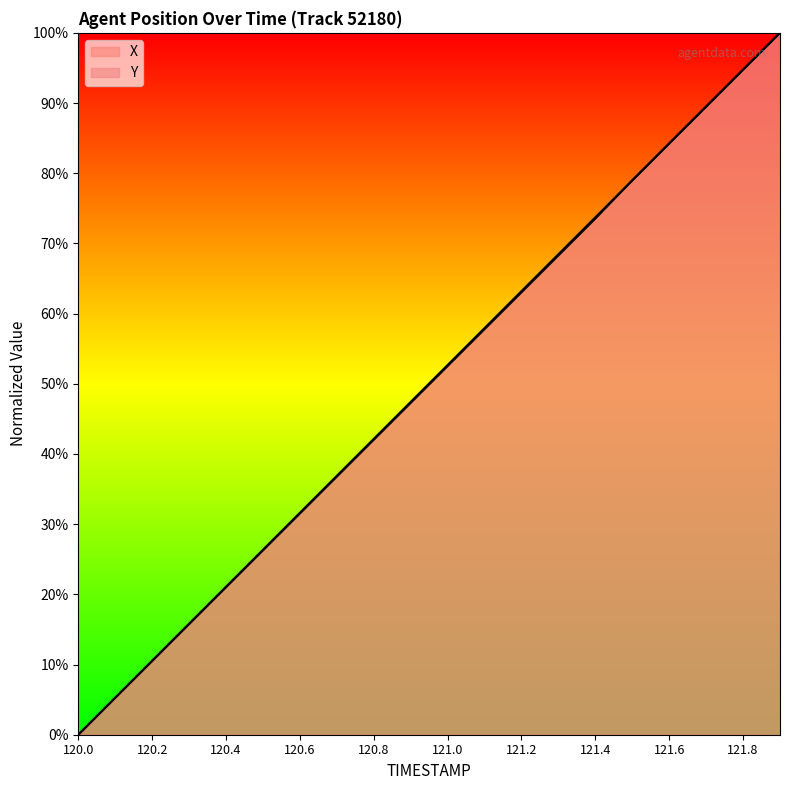

Reading right to left, list all the values displayed in this chart.

X: 121.9=100.0	121.8=94.7	121.7=89.5	121.6=84.2	121.5=79.0	121.4=73.5	121.3=68.3	121.2=63.0	121.1=57.8	121.0=52.5	120.9=47.3	120.8=42.0	120.7=36.8	120.6=31.5	120.5=26.3	120.4=21.0	120.3=15.8	120.2=10.5	120.1=5.3	120.0=0.0
Y: 121.9=100.0	121.8=94.7	121.7=89.5	121.6=84.2	121.5=79.0	121.4=73.7	121.3=68.5	121.2=63.2	121.1=57.9	121.0=52.7	120.9=47.4	120.8=42.1	120.7=36.9	120.6=31.6	120.5=26.4	120.4=21.1	120.3=15.8	120.2=10.5	120.1=5.3	120.0=0.0